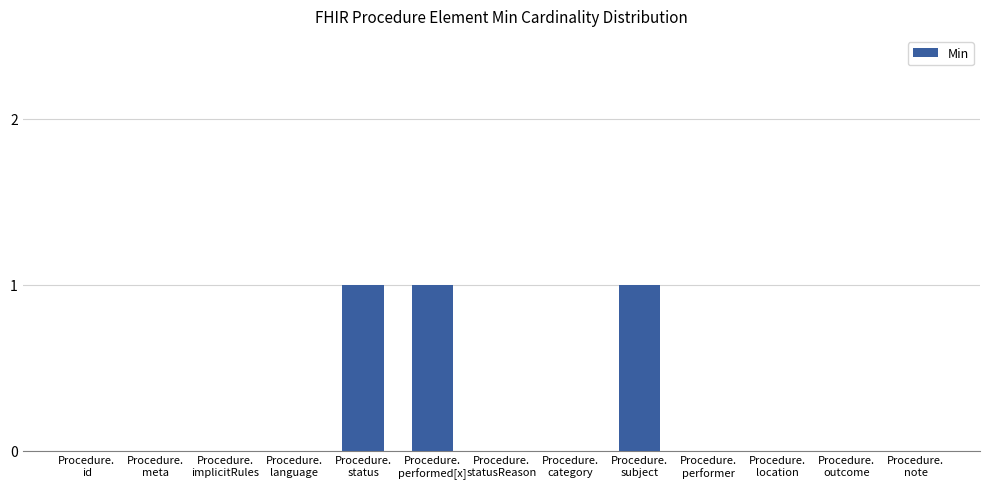

What is the sum of all values?

3